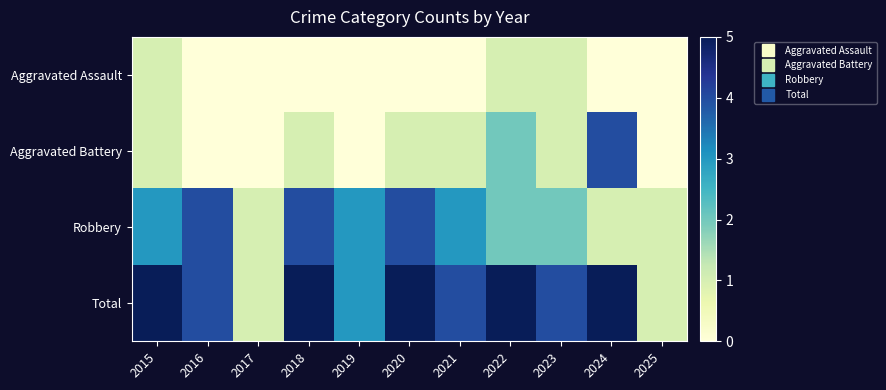

What is the difference between the highest and lowest values at 2018?

5